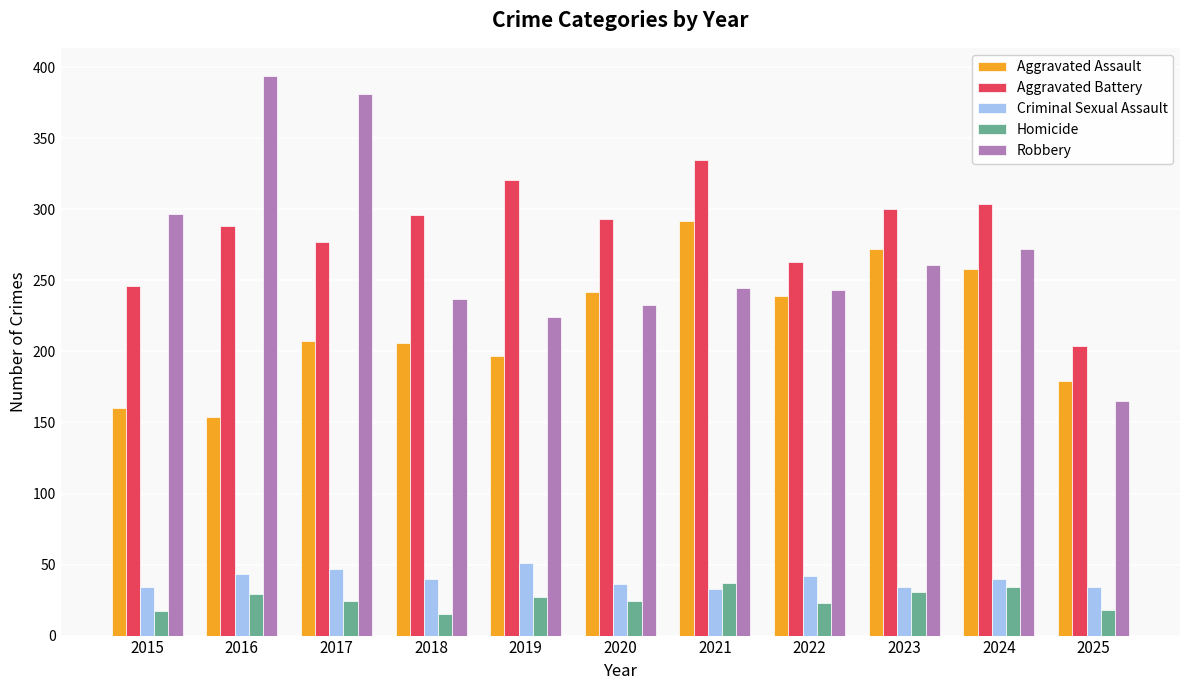

At which label does Aggravated Battery first exceed 293?

2018